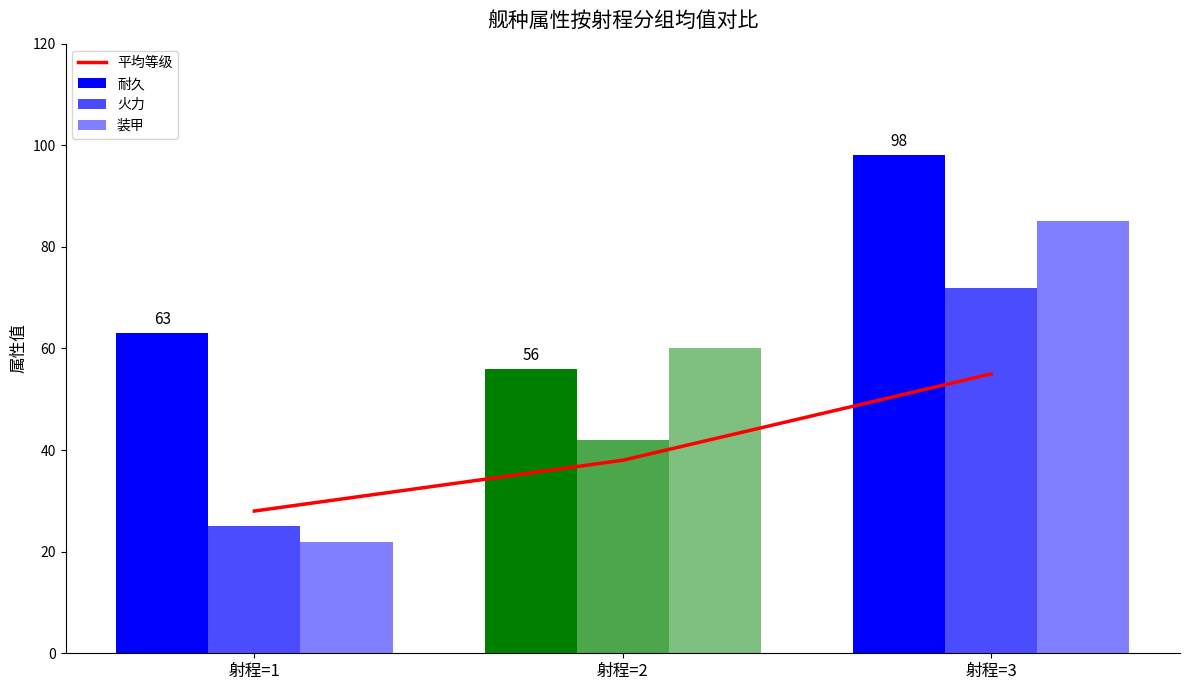

Between 射程=1 and 射程=3, which series saw the biggest shift?

装甲